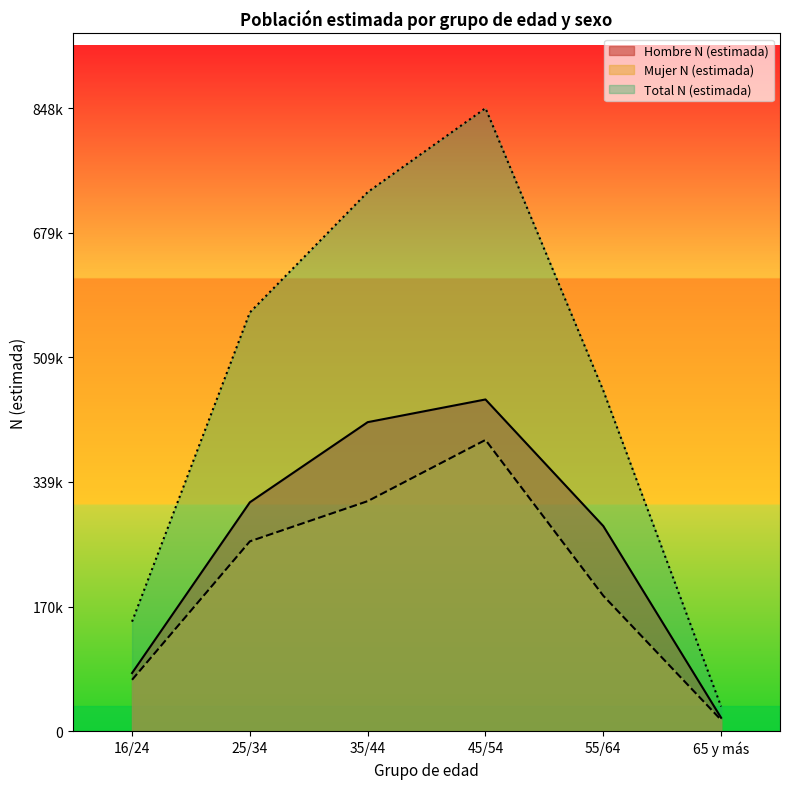

What is the difference between the maximum and minimum values in the Mujer N (estimada) series?

381187